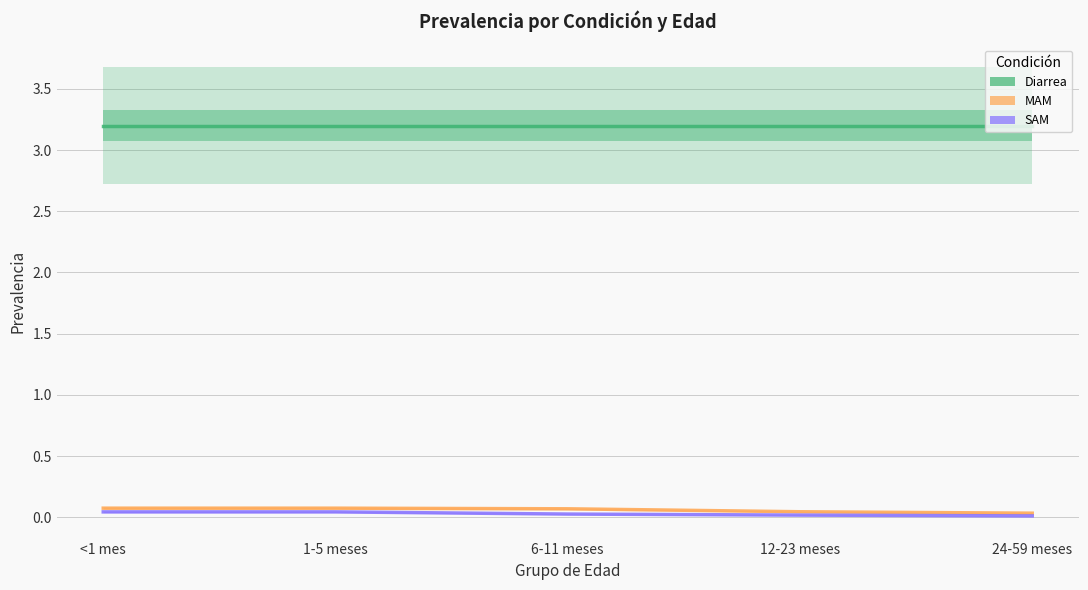

What is the label of the 1st point from the left?

<1 mes